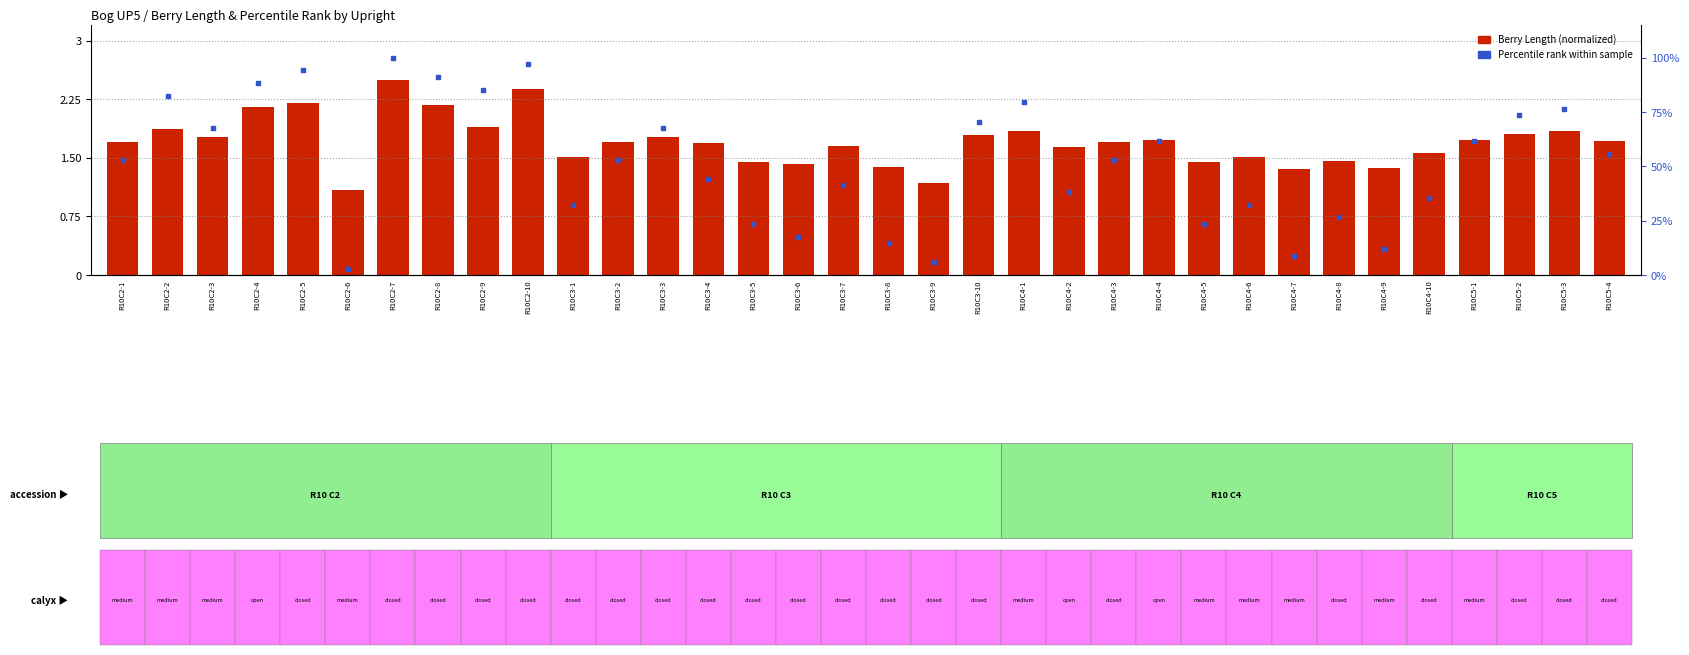

What is the total value across all series at R10C2-1?

54.6